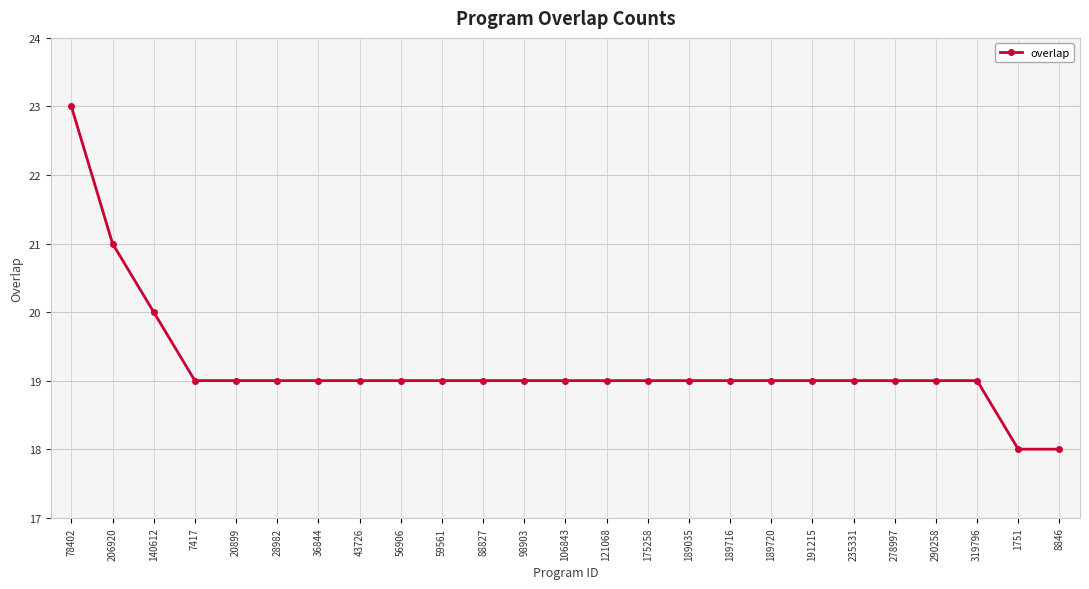

What is the value of the 11th point from the left?

19